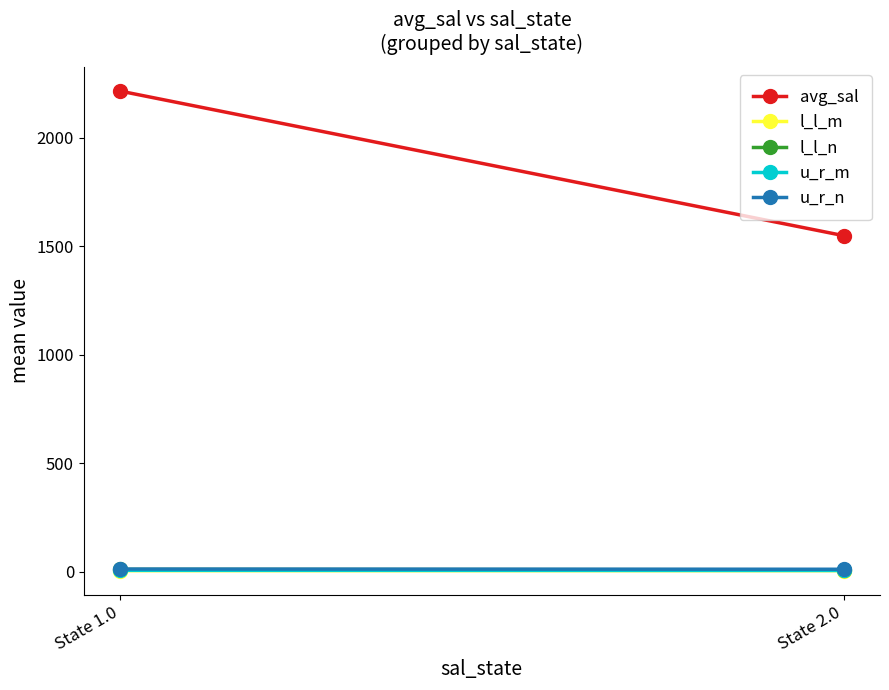

Which series has the largest range (max minus min)?

avg_sal